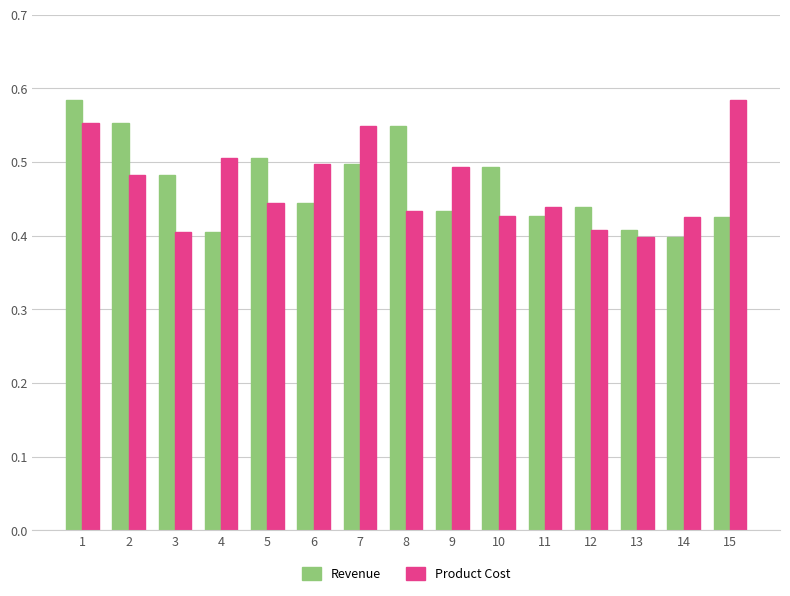

The value of Product Cost at 14 is 0.3. True or false?

False